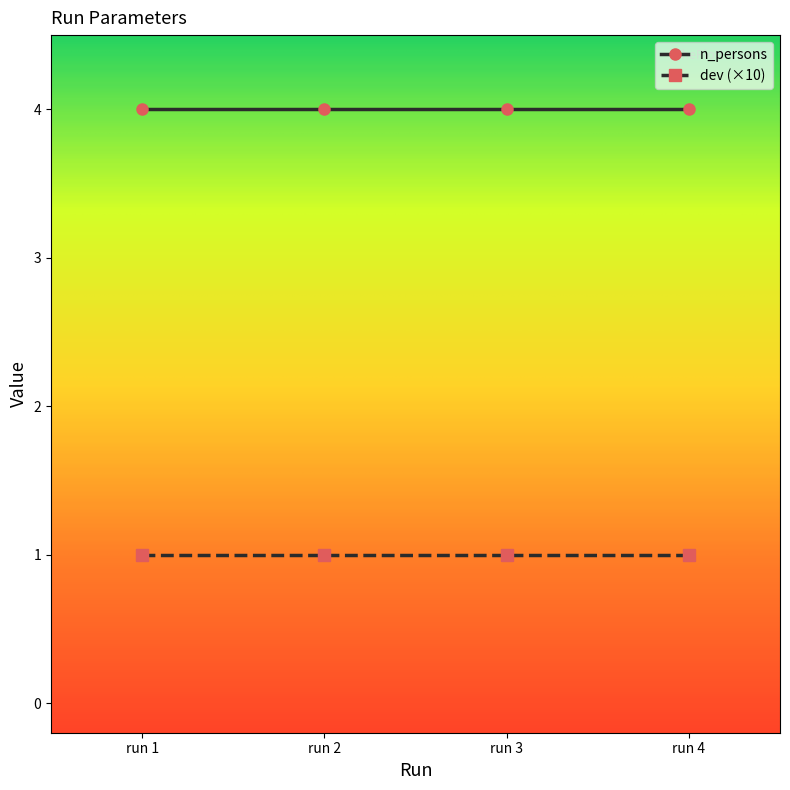

What is the sum of all n_persons values?

16